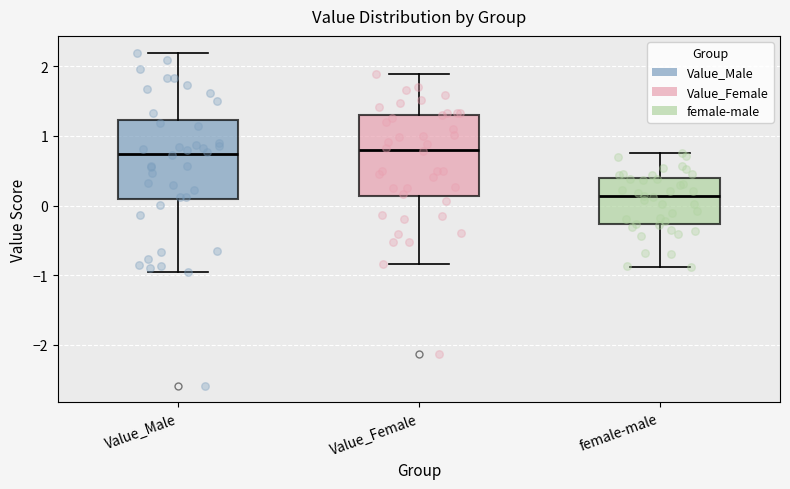

Reading left to right, read every box against the y-axis: the position of its median line, the range the box covers, and the ends of its whiskers. The values are not printed on the chart, so give them approximately, as read against the axis.

Value_Male: median 0.7, box 0.1 to 1.2, whiskers -1.0 to 2.2
Value_Female: median 0.8, box 0.1 to 1.3, whiskers -0.8 to 1.9
female-male: median 0.1, box -0.3 to 0.4, whiskers -0.9 to 0.8